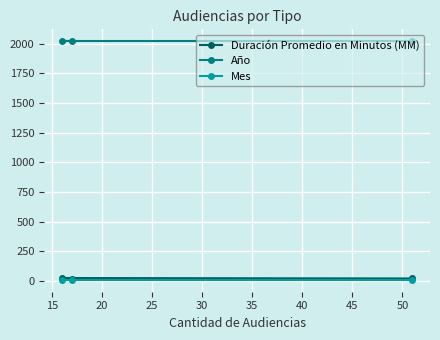

Which series has the largest total across all categories?

Año